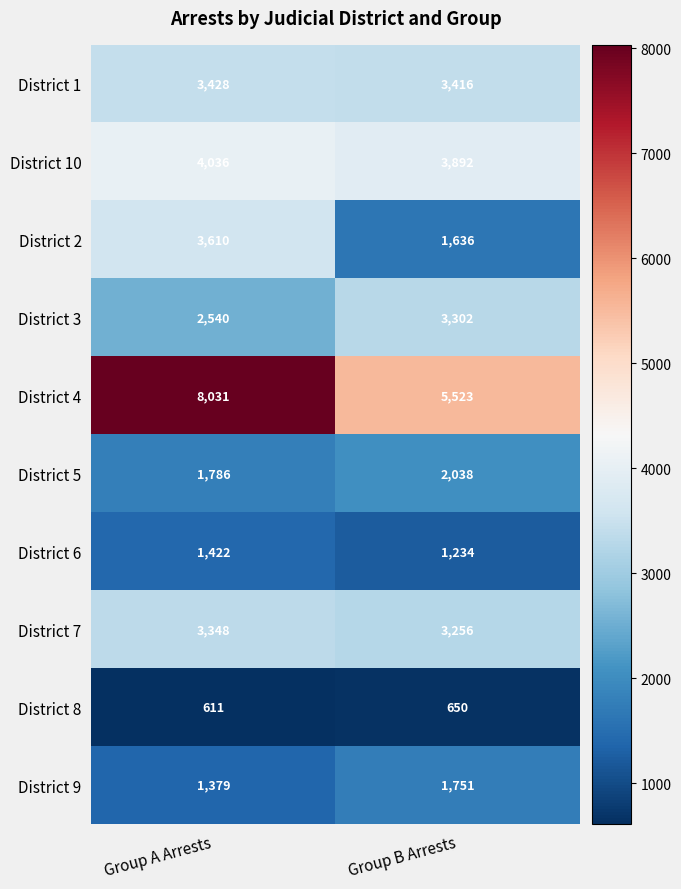

Which series has the largest total across all categories?

District 4